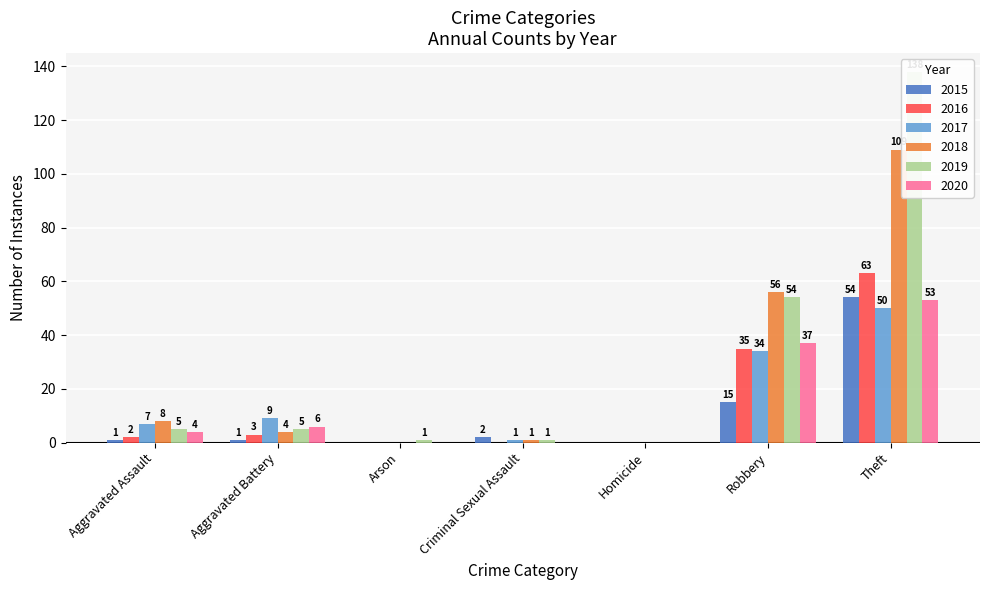

At which category is the sum across all series the highest?

Theft